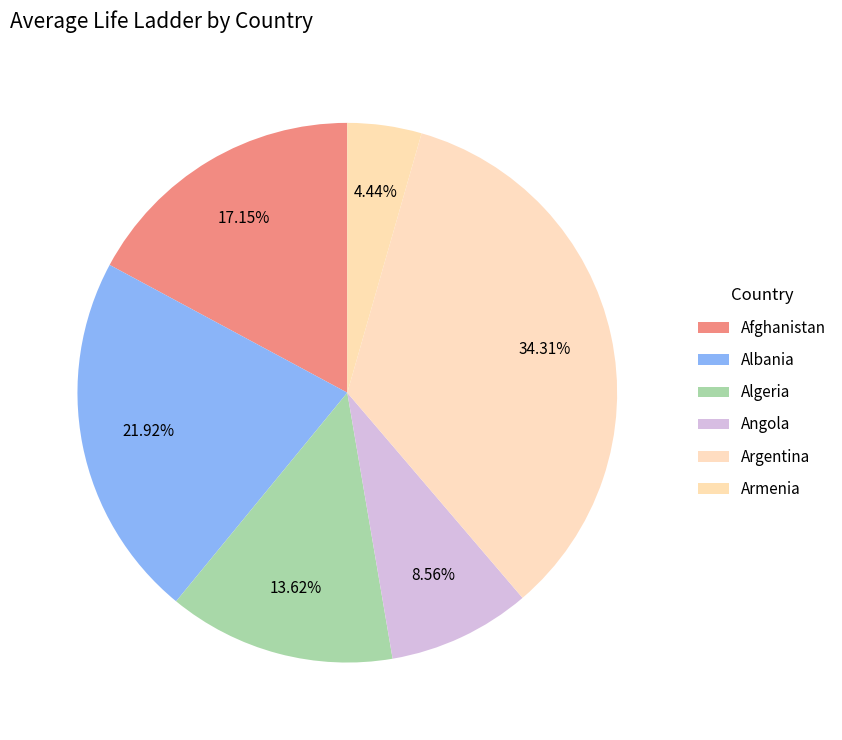

Is there any slice that represents more than half of the pie?

No